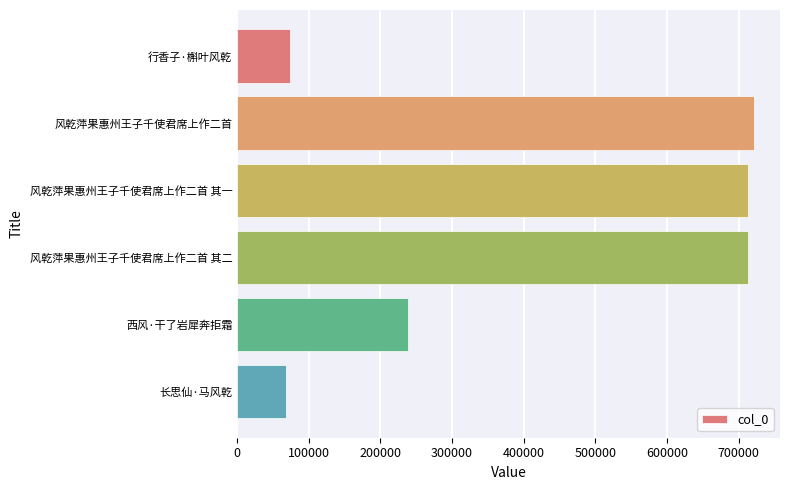

How many categories are shown in the chart?

6